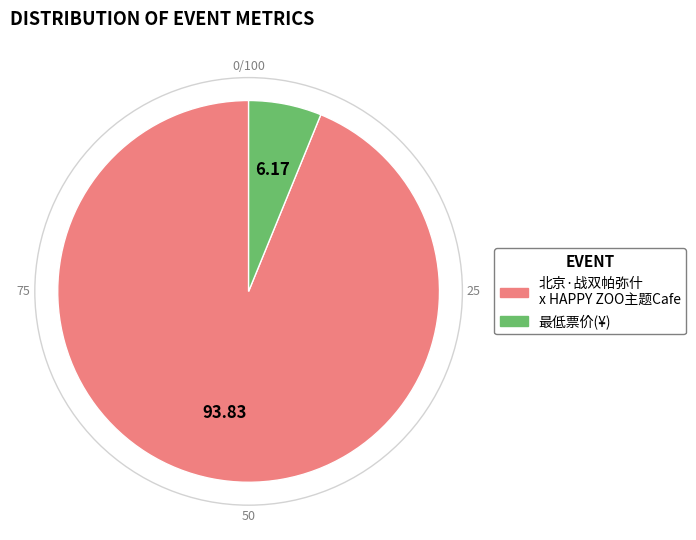

Is the sum of 最低票价 and 北京·战双帕弥什 x HAPPY ZOO主题Cafe greater than half?

Yes